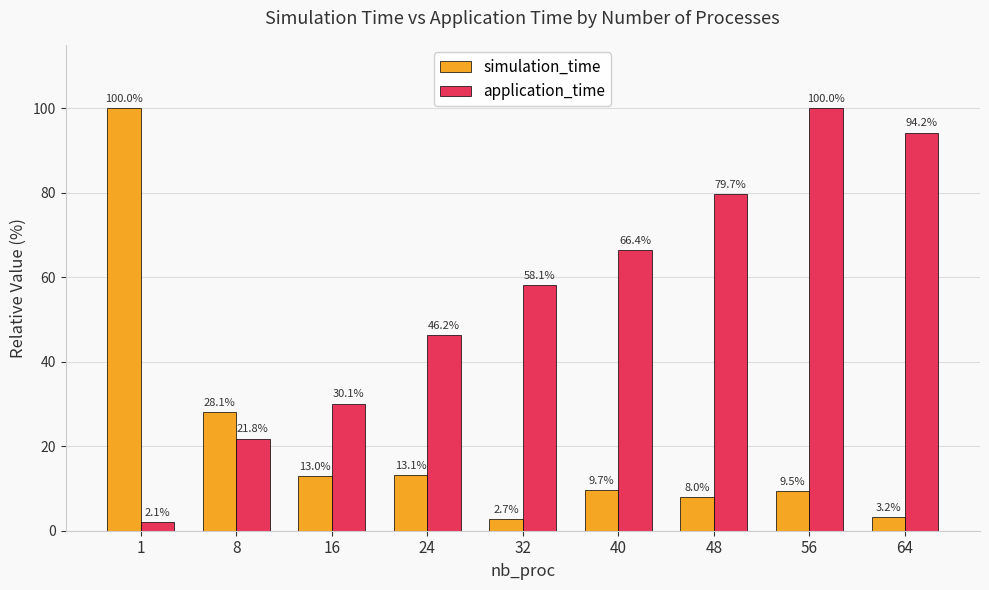

What is the total value across all series at 48?

87.7